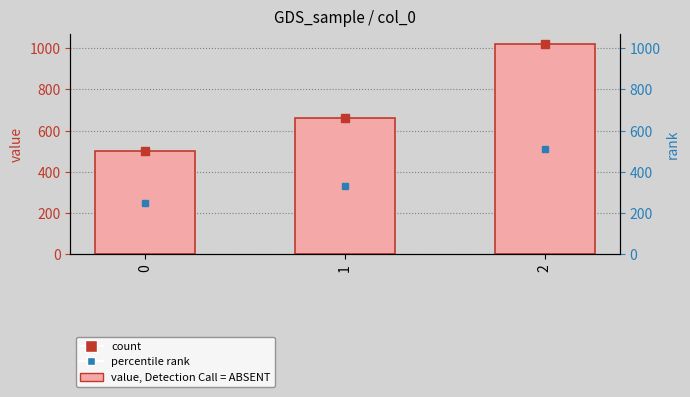

List the labels in order of value, largest first.

2, 1, 0